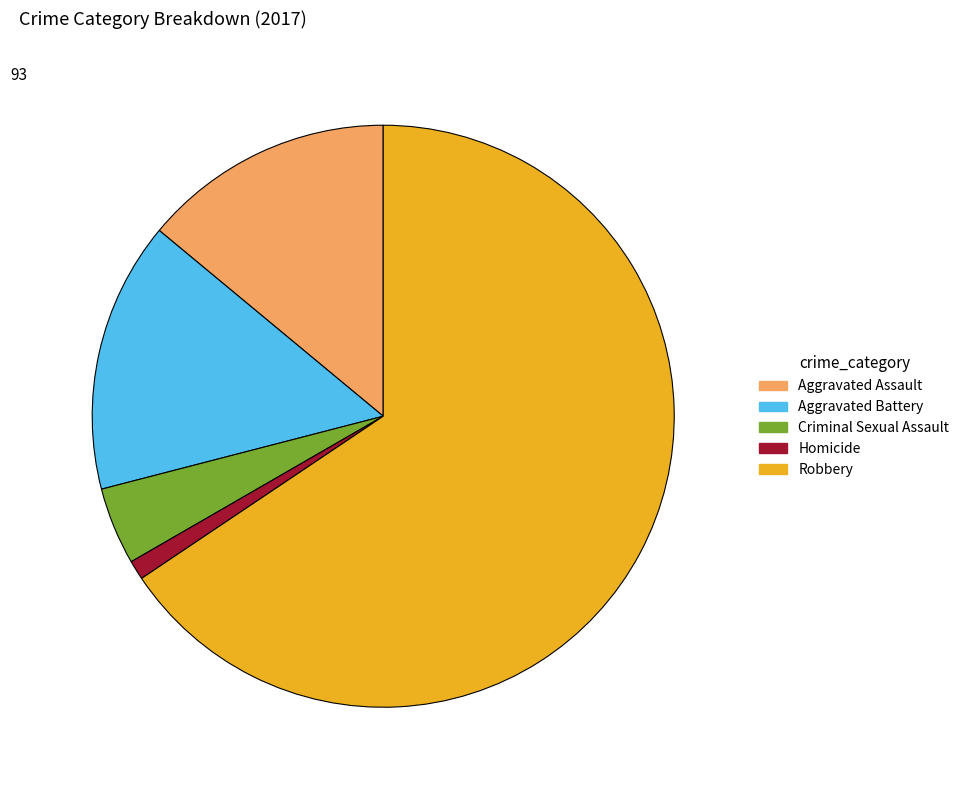

Which slice represents more than half of the pie?

Robbery